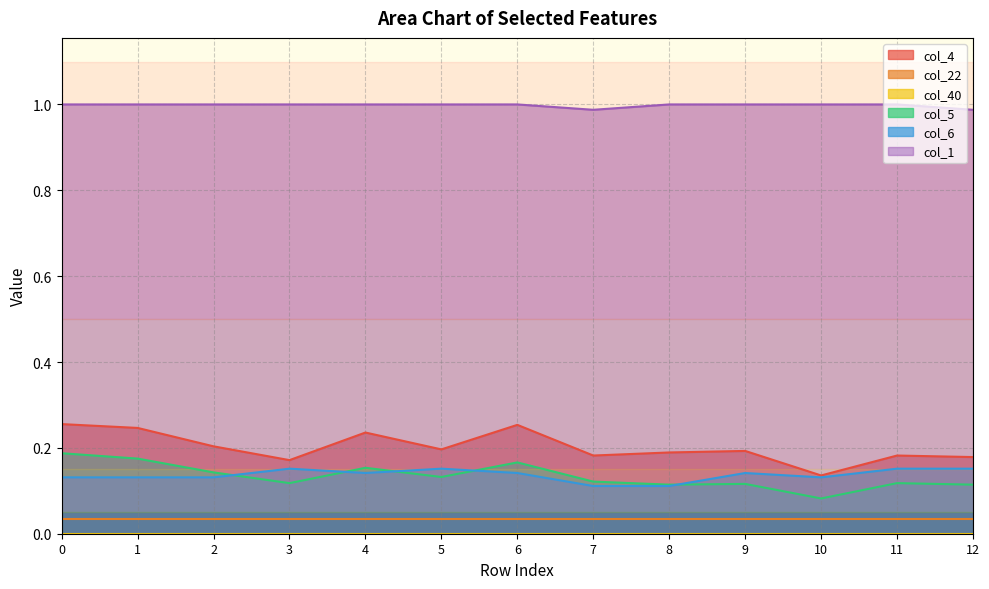

True or false: col_6 and col_5 intersect in this chart.

True